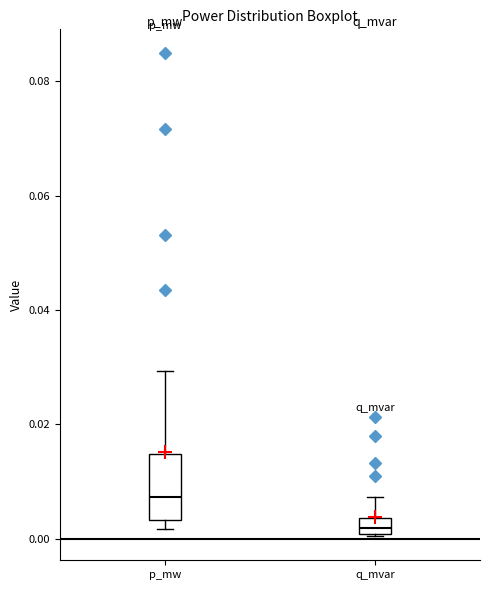

Which box has the highest median line?

p_mw